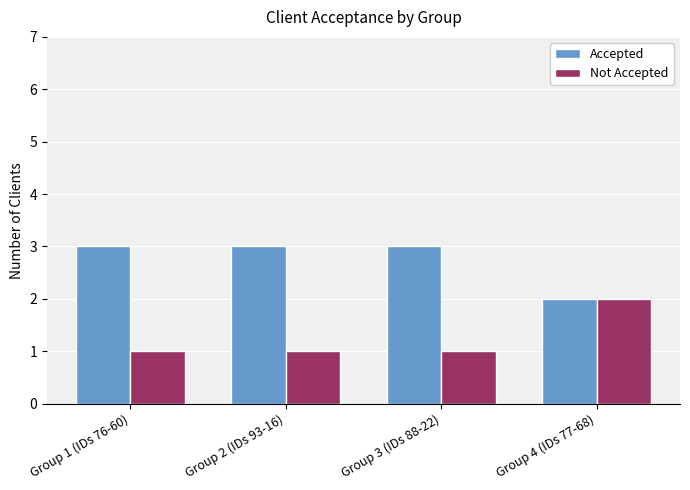

What is the label of the 2nd bar from the left?

Group 2 (IDs 93-16)